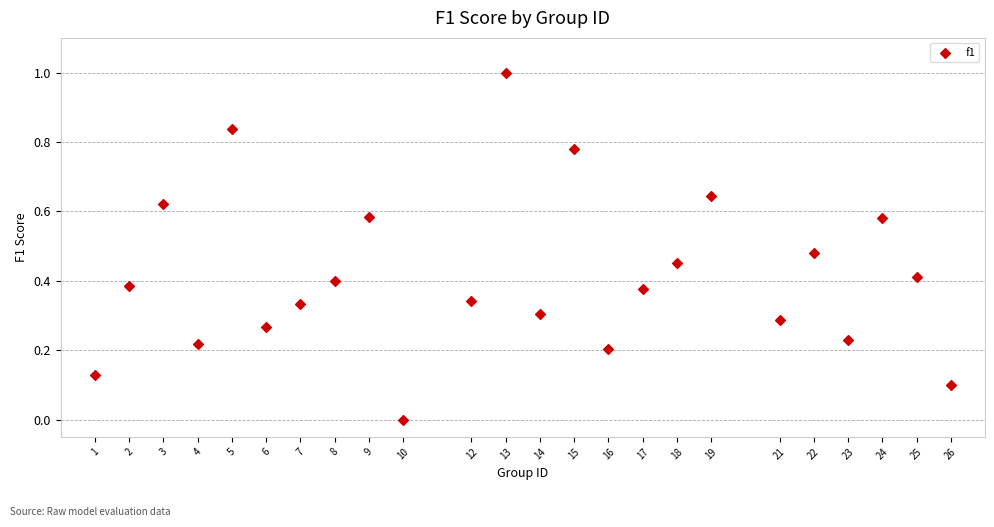

What is the range of Y values (max minus min)?

1.0